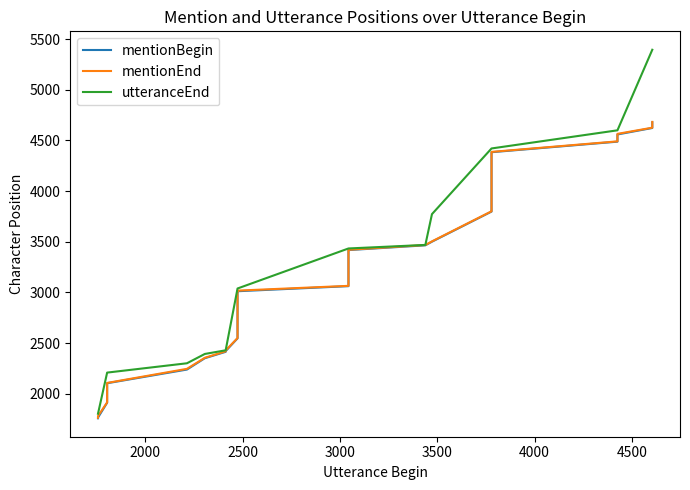

What is the sum of all mentionEnd values?

129807